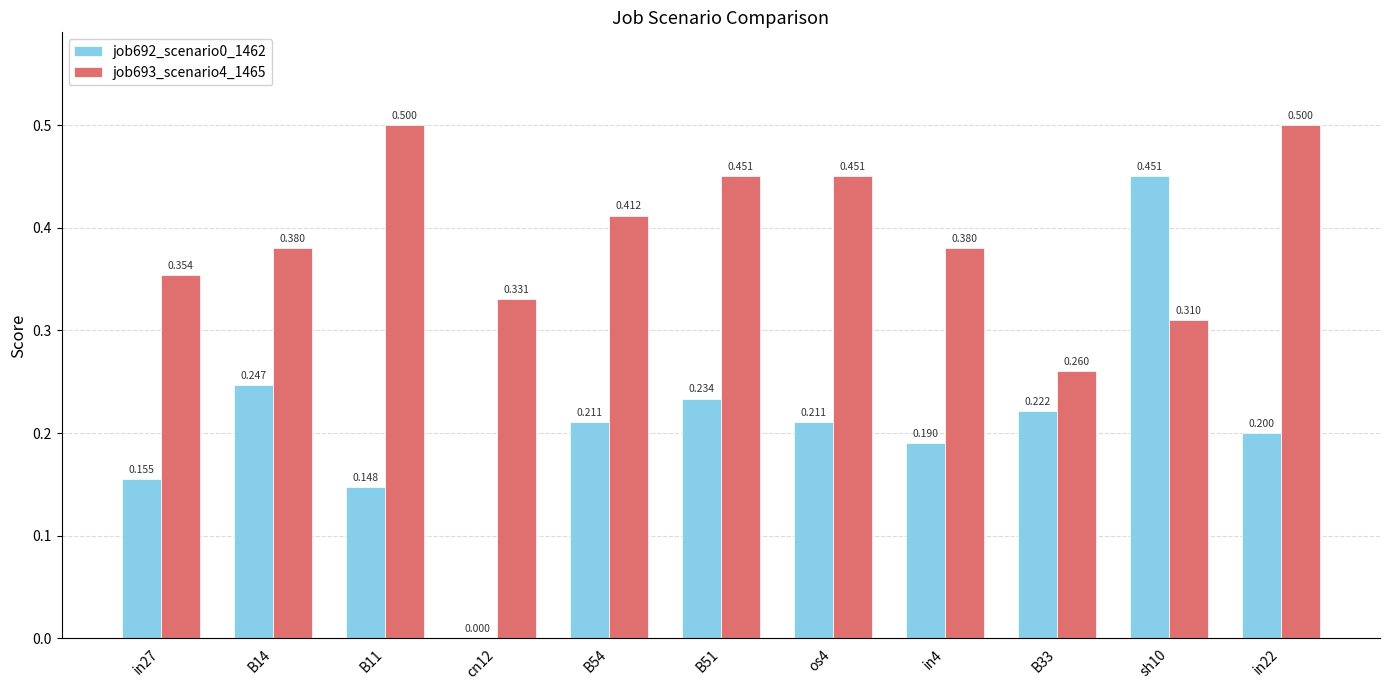

Is the value of job692_scenario0_1462 at os4 greater than the value of job693_scenario4_1465 at B51?

No